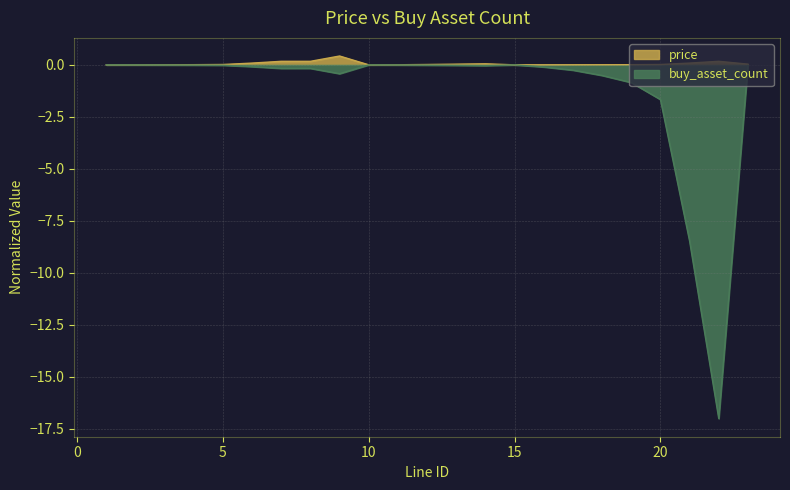

At 19, list the series in order from largest to smallest.

price, buy_asset_count